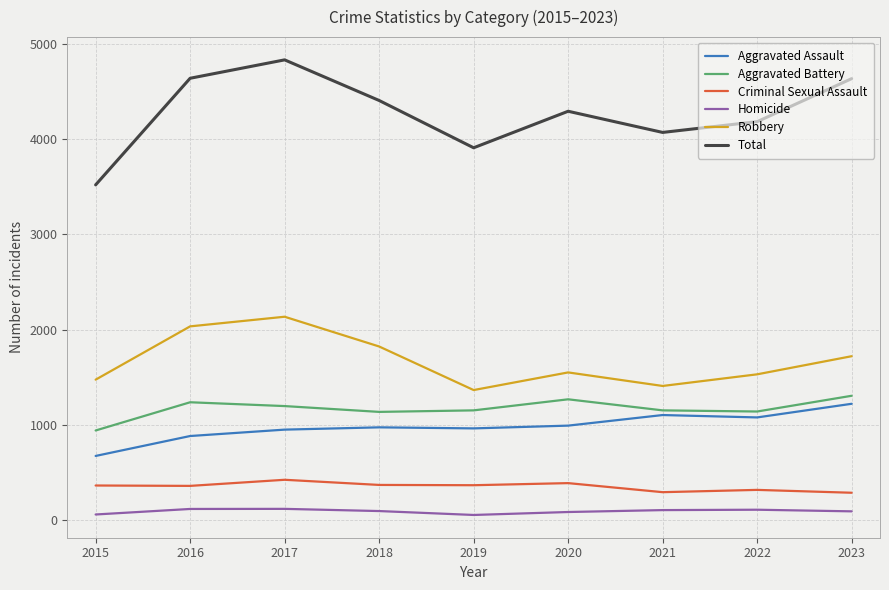

True or false: Homicide has a value of 94 at 2023.

True